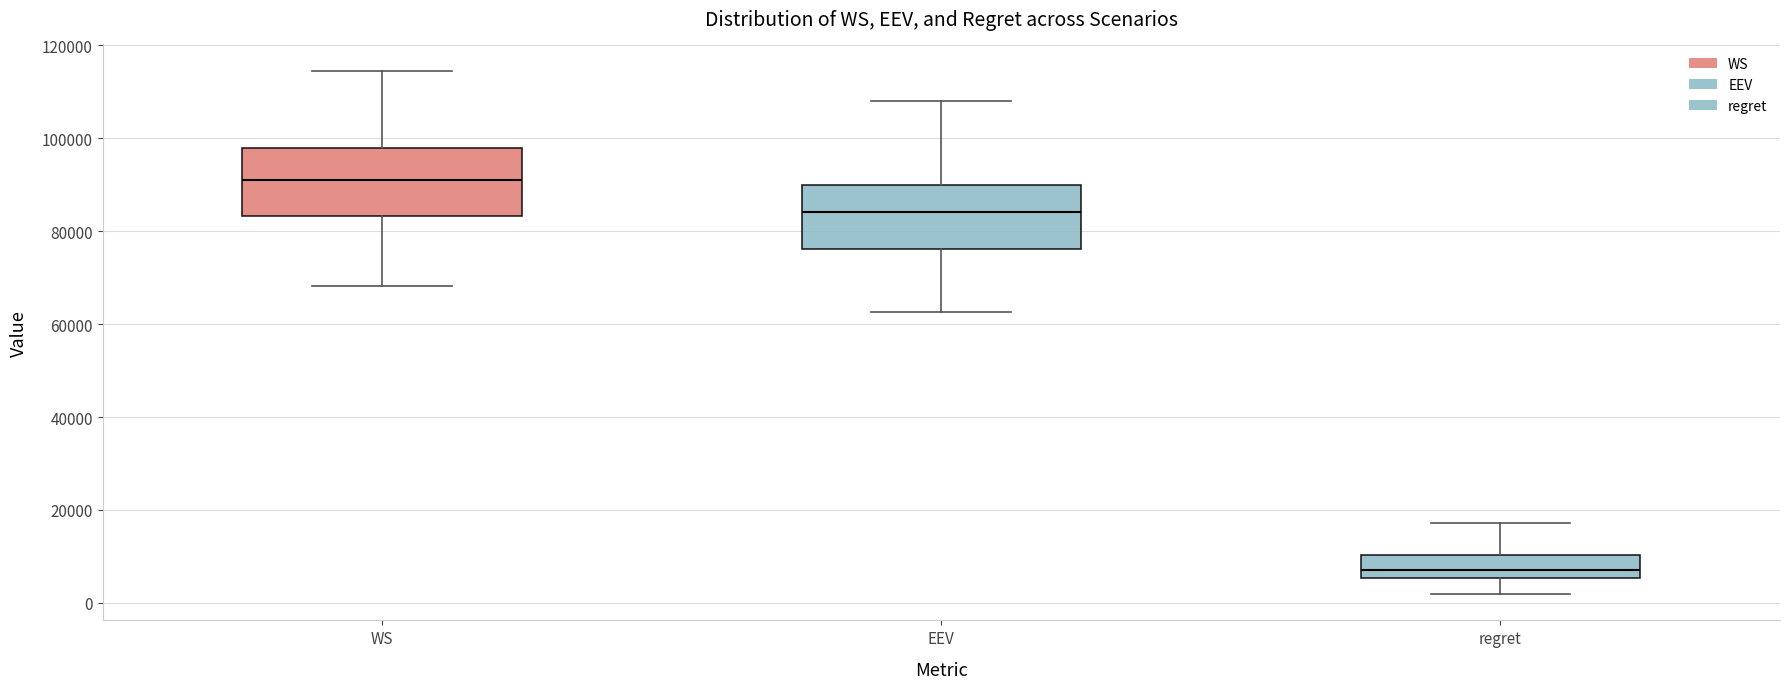

Where does the lower whisker of the box for WS end on the y-axis? The values are not printed on the chart, so give them approximately, as read against the axis.

68000